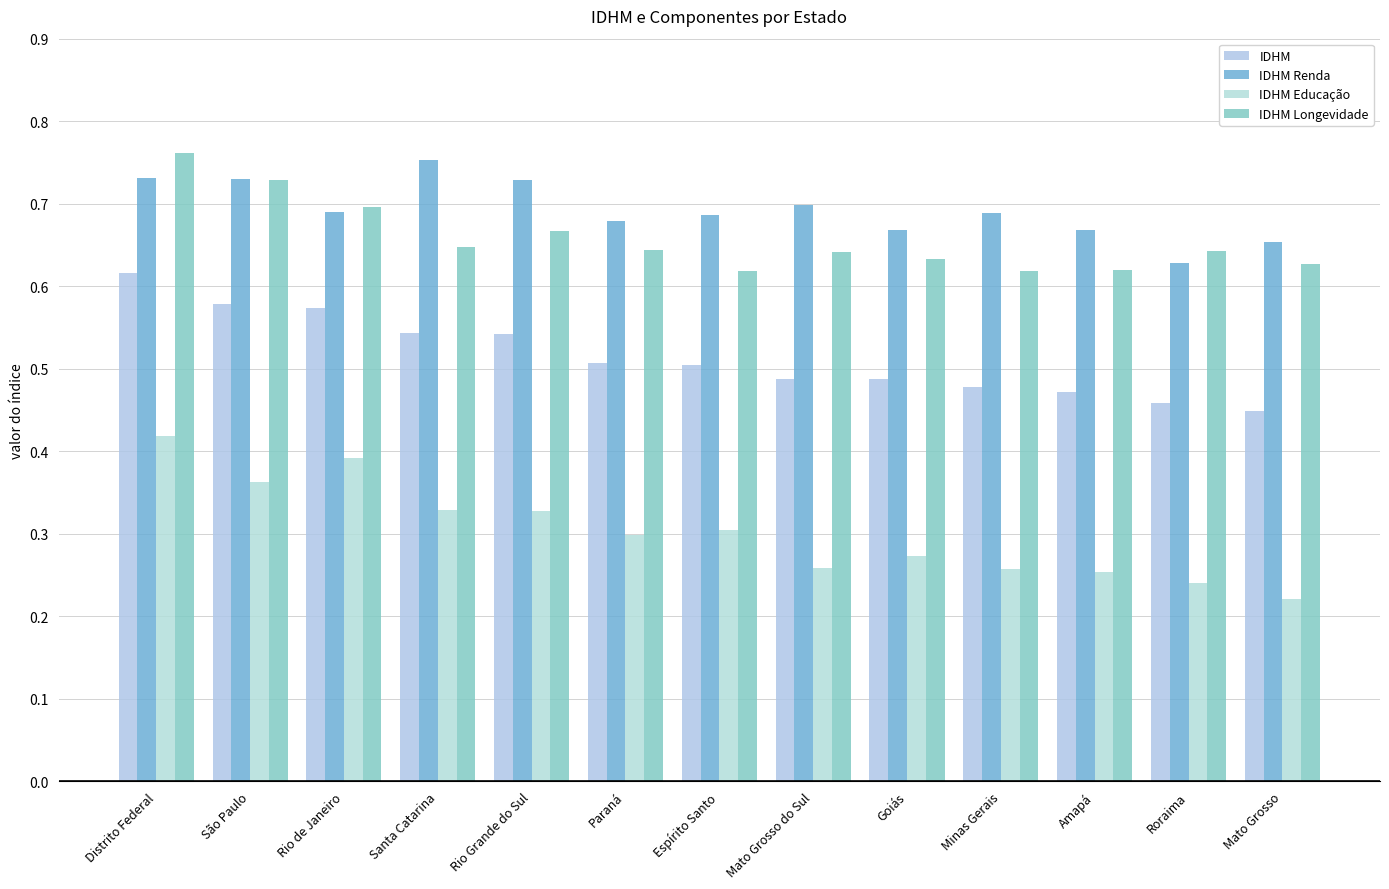

What is the approximate value of IDHM Educação at Rio Grande do Sul?

0.3